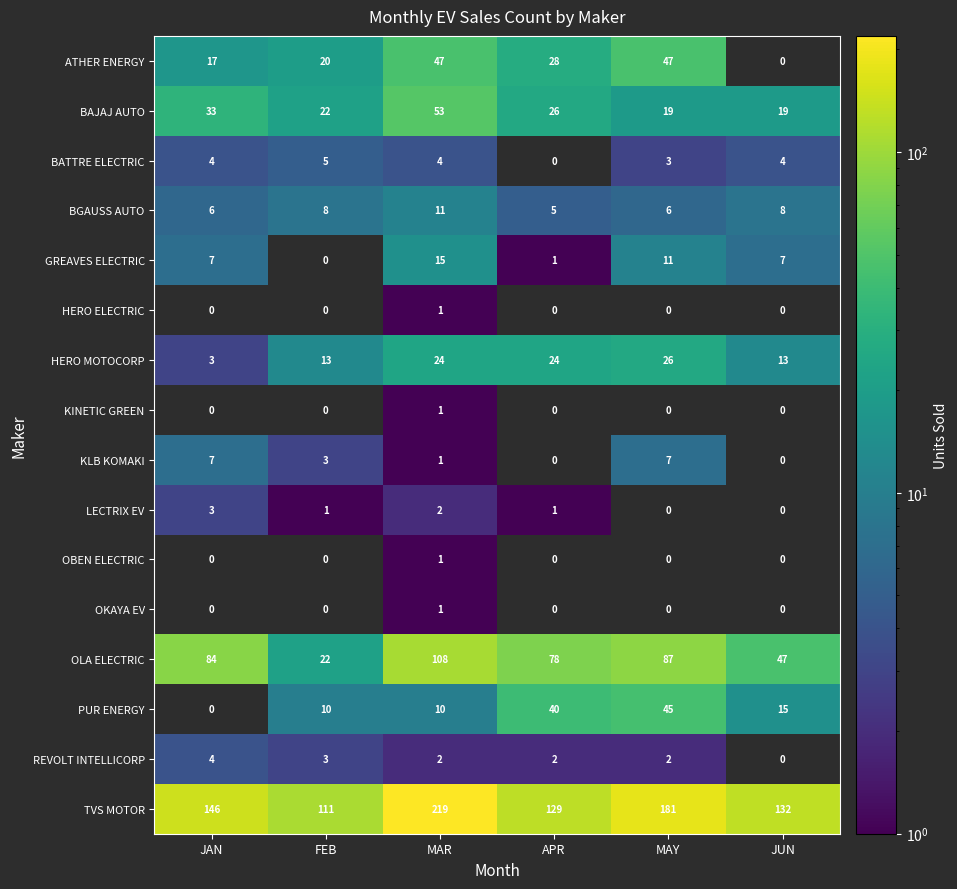

True or false: BGAUSS AUTO has a value of 6 at MAY.

True